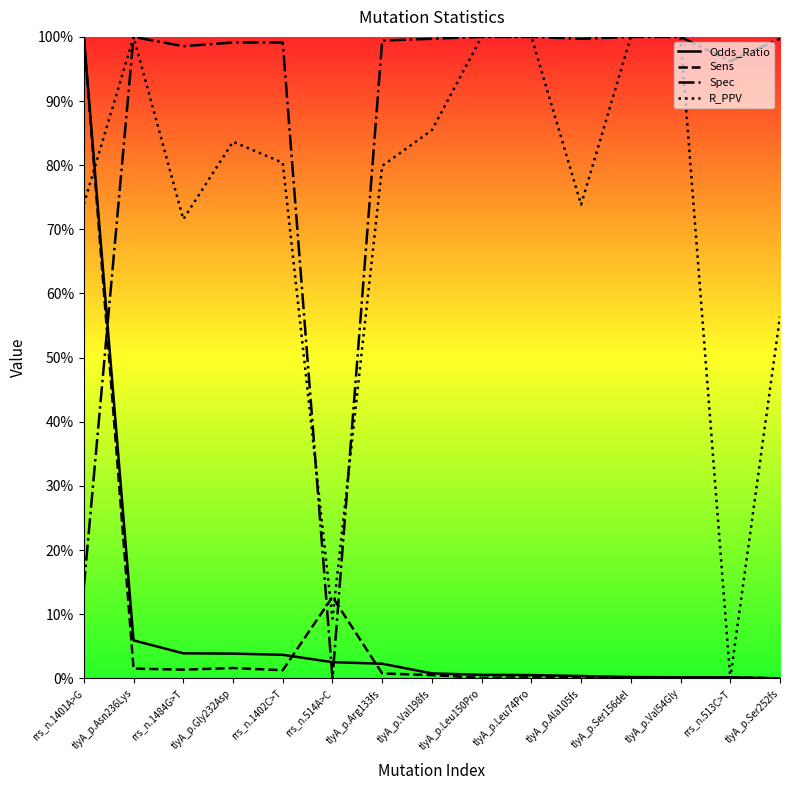

Does the chart display data point markers on the line(s)?

No